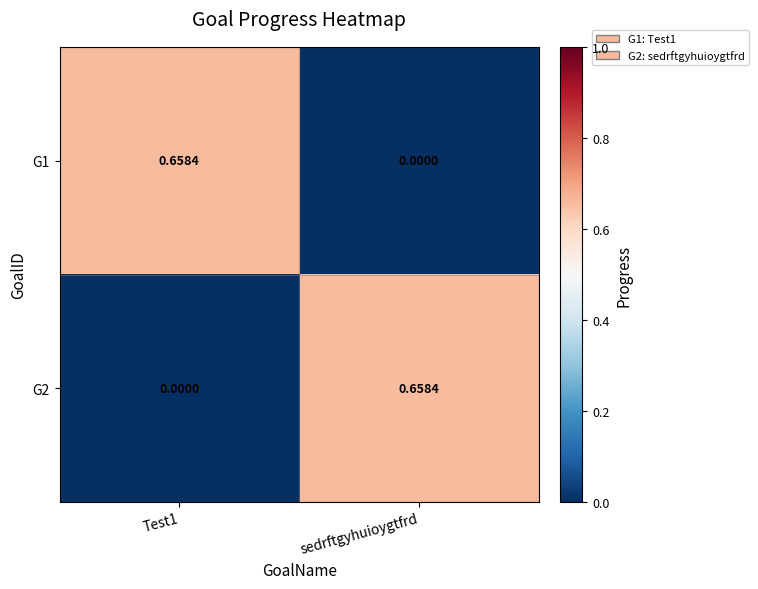

At which label is G1 closest to 0?

sedrftgyhuioygtfrd